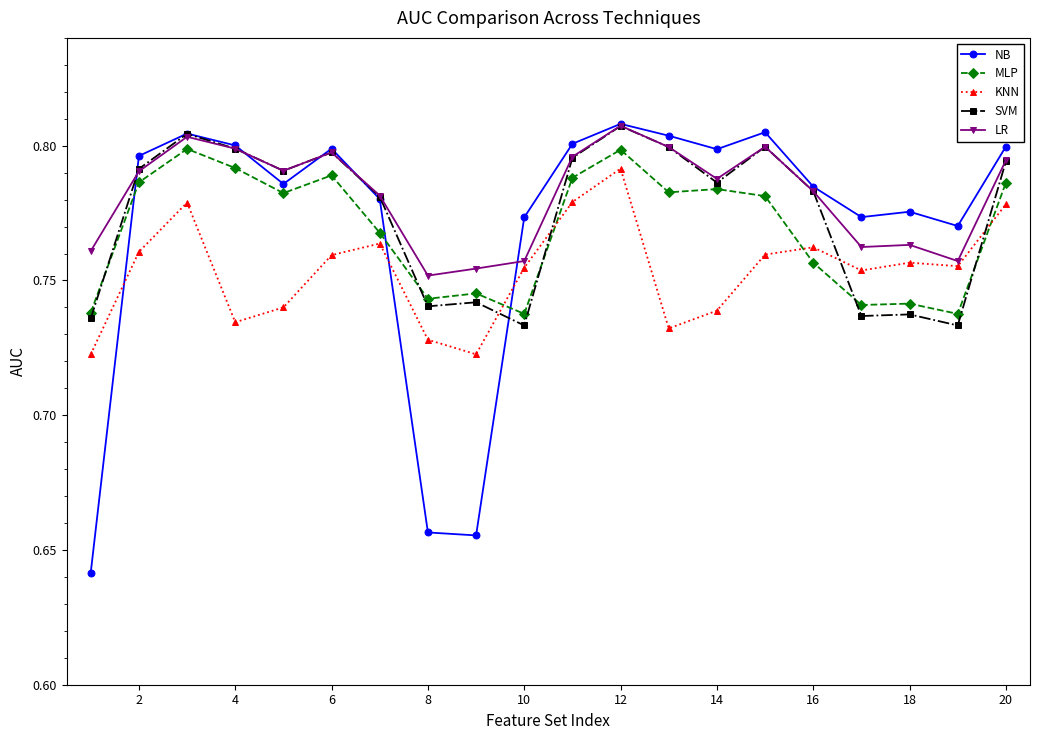

Which series has the largest range (max minus min)?

NB